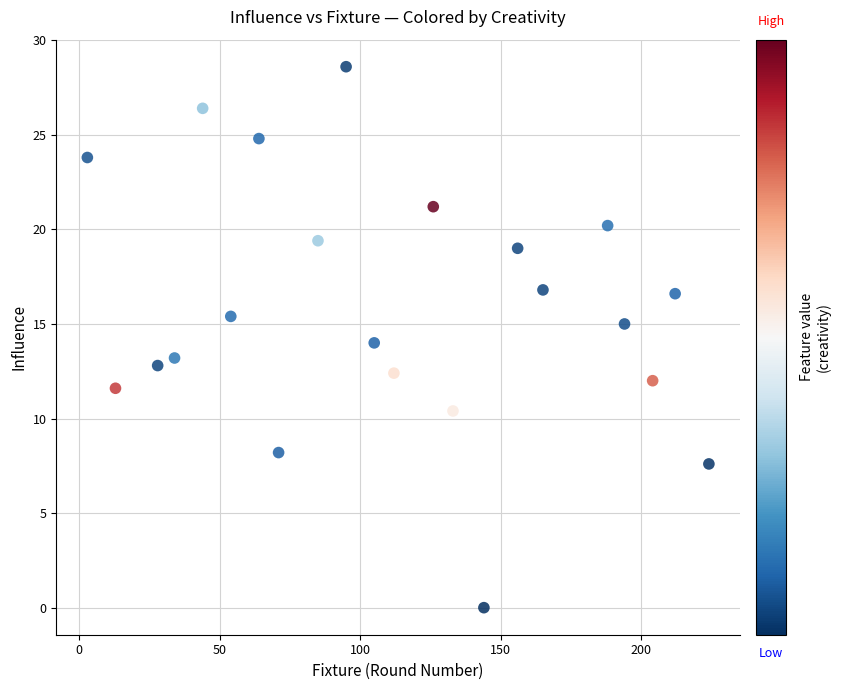

What is the range of Y values (max minus min)?

28.6